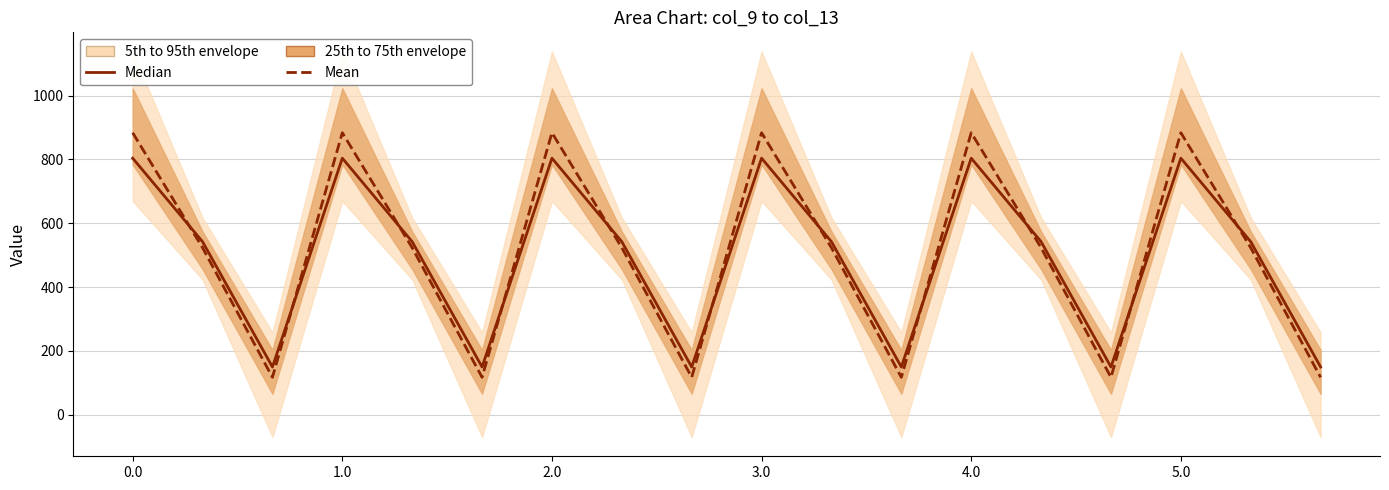

Rank the series at 1.0 from highest to lowest value.

Mean, Median